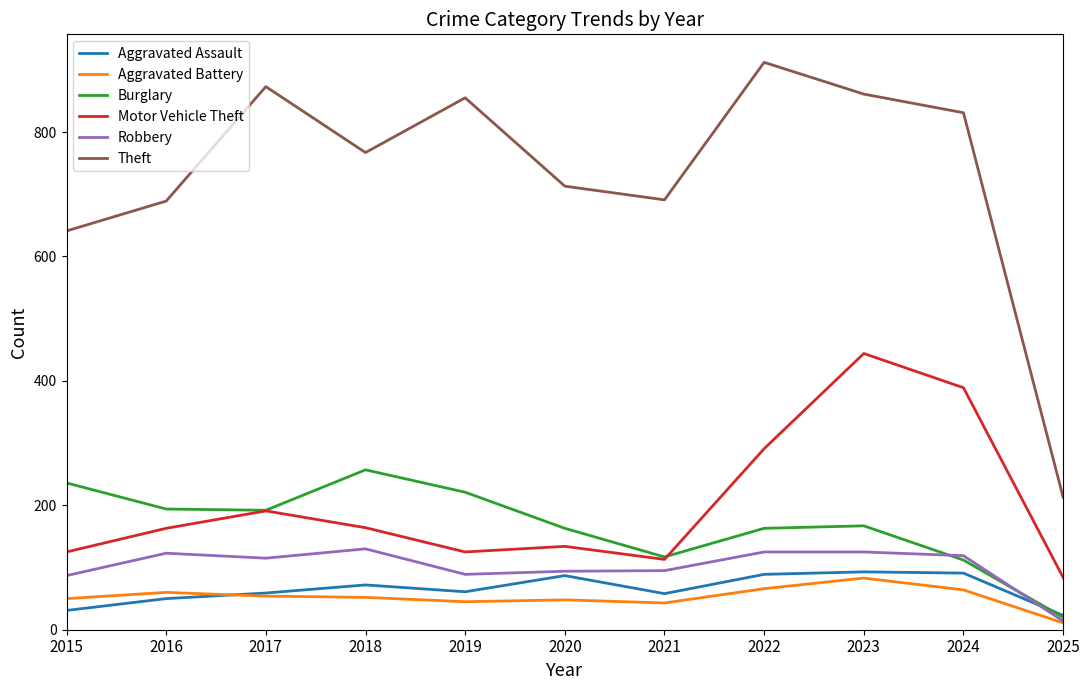

Where is Motor Vehicle Theft nearest to the value 264?

2022